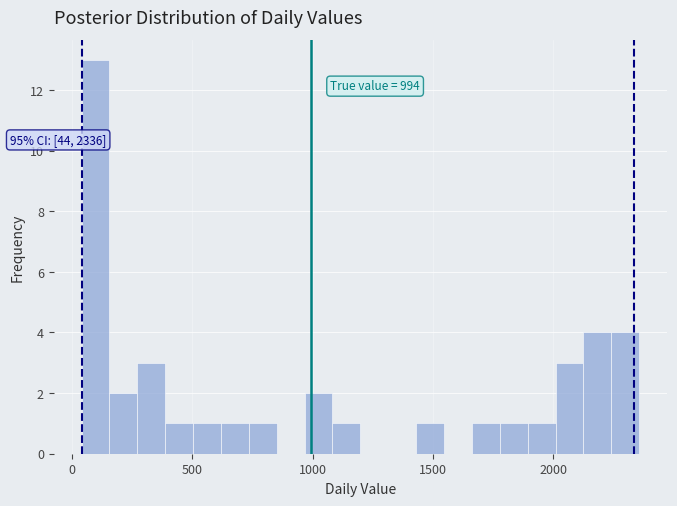

Around what value on the x-axis is the tallest bar? Give the approximate position of its centre, as read against the axis.

100